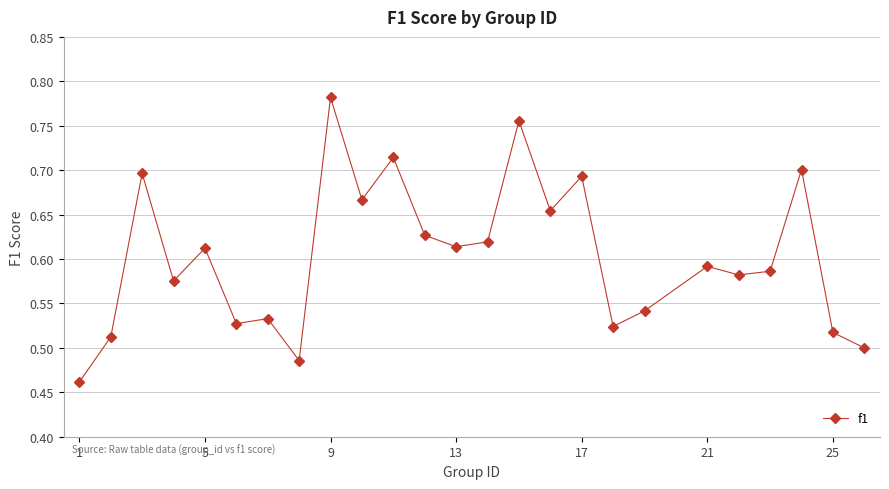

What is the sum of all values?

15.1